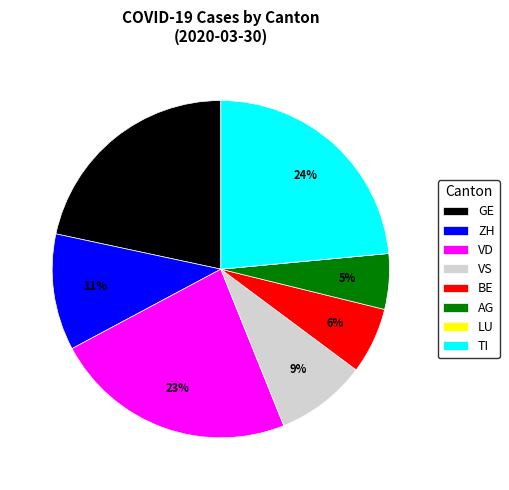

Which has a higher value, ZH or VS?

ZH